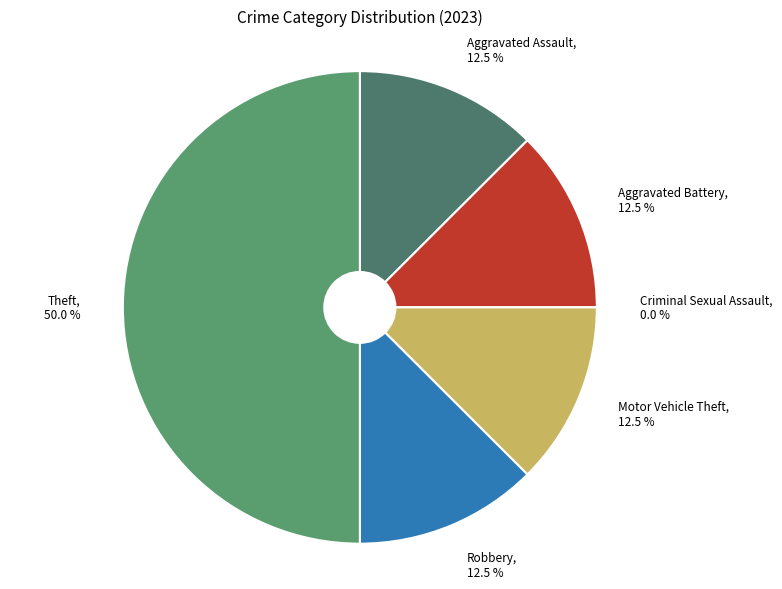

The Aggravated Battery slice represents 5% of the pie. True or false?

False